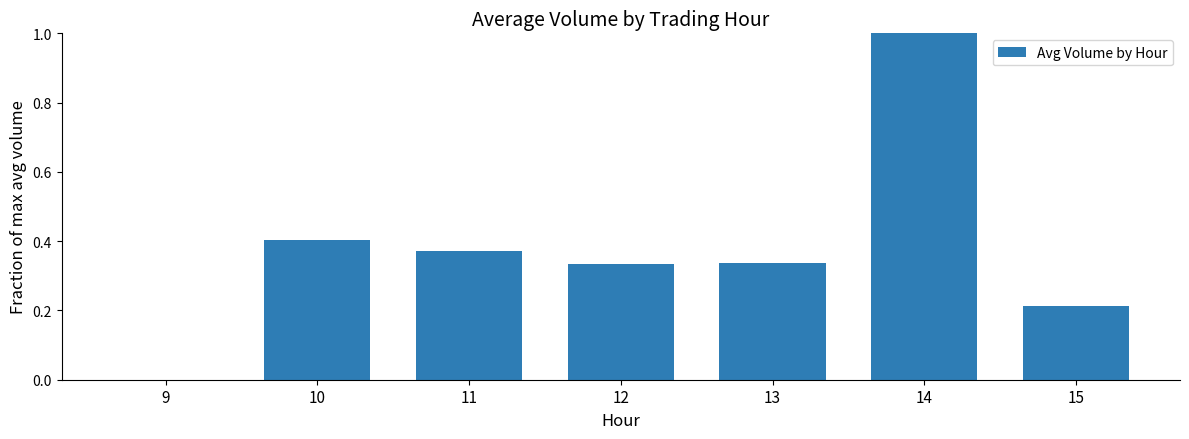

What is the sum of all values?

2.7